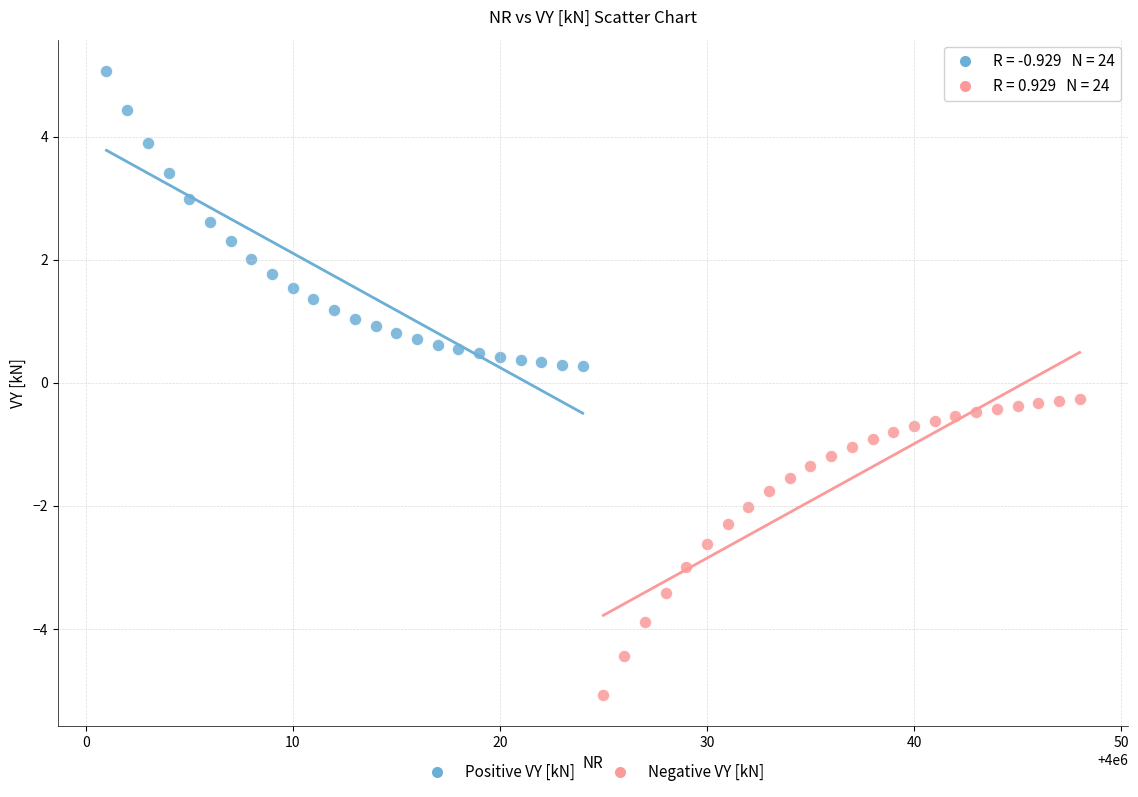

Which series contains the highest Y value?

Positive VY [kN]